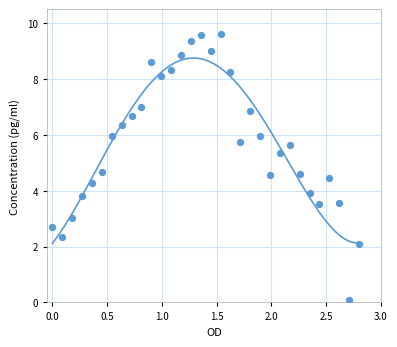

What is the range of X values (max minus min)?

2.8